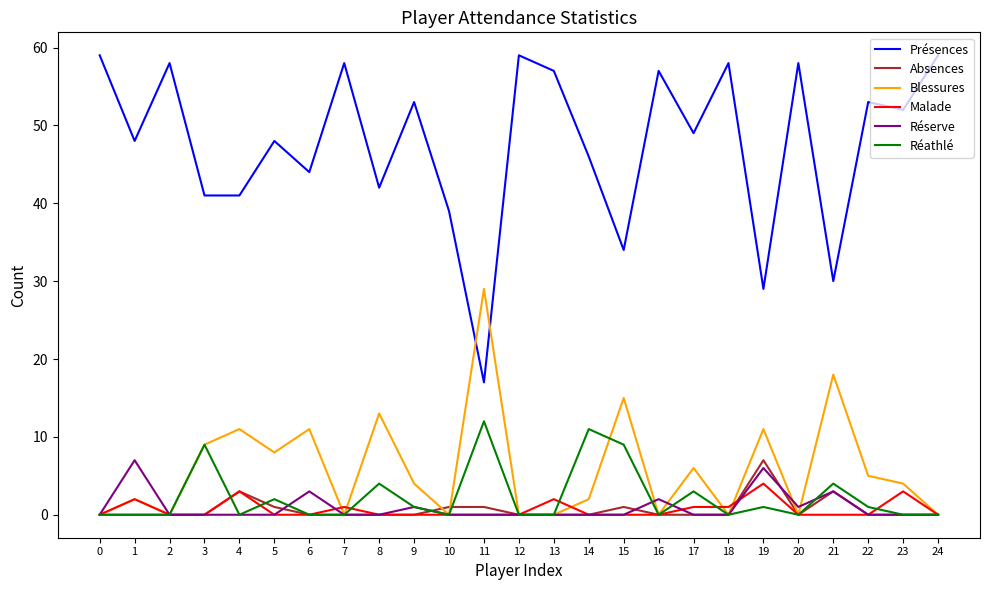

Is the value of Blessures at 2 greater than the value of Présences at 24?

No